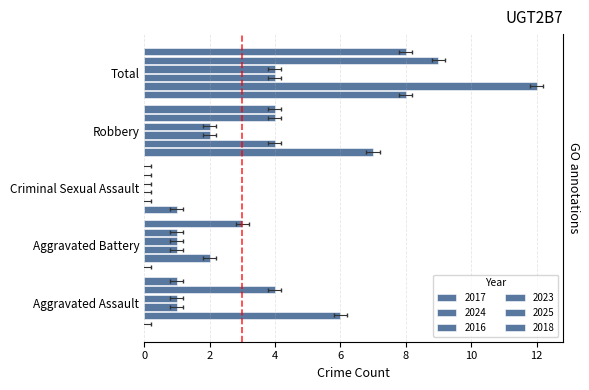

At which category is the sum across all series the highest?

Total